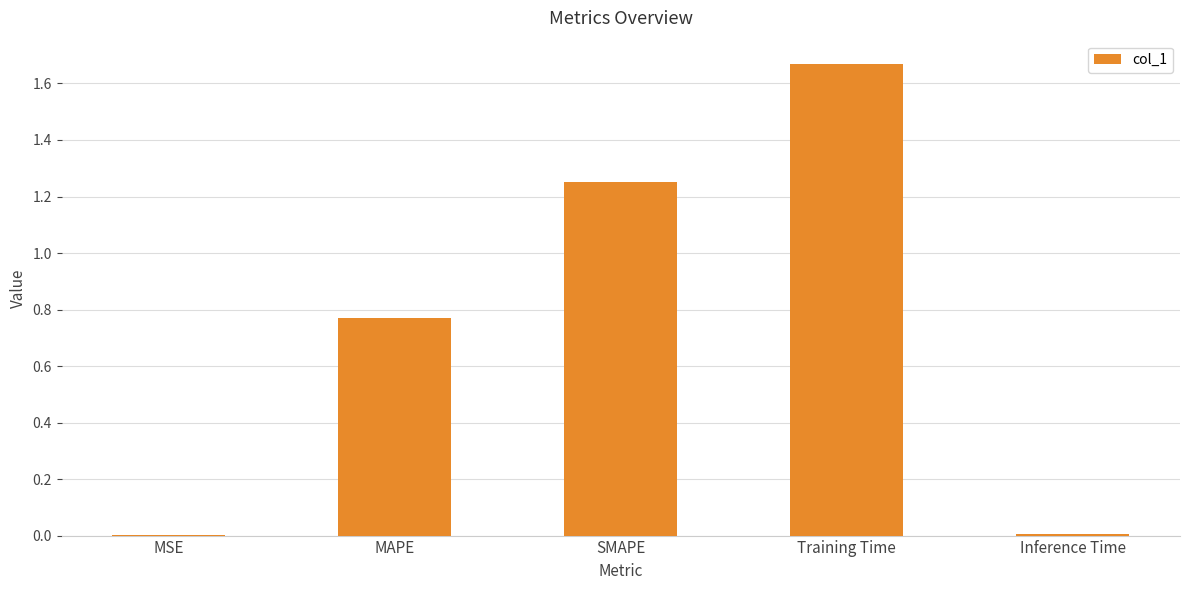

True or false: the data shows 0.0 at Inference Time.

True